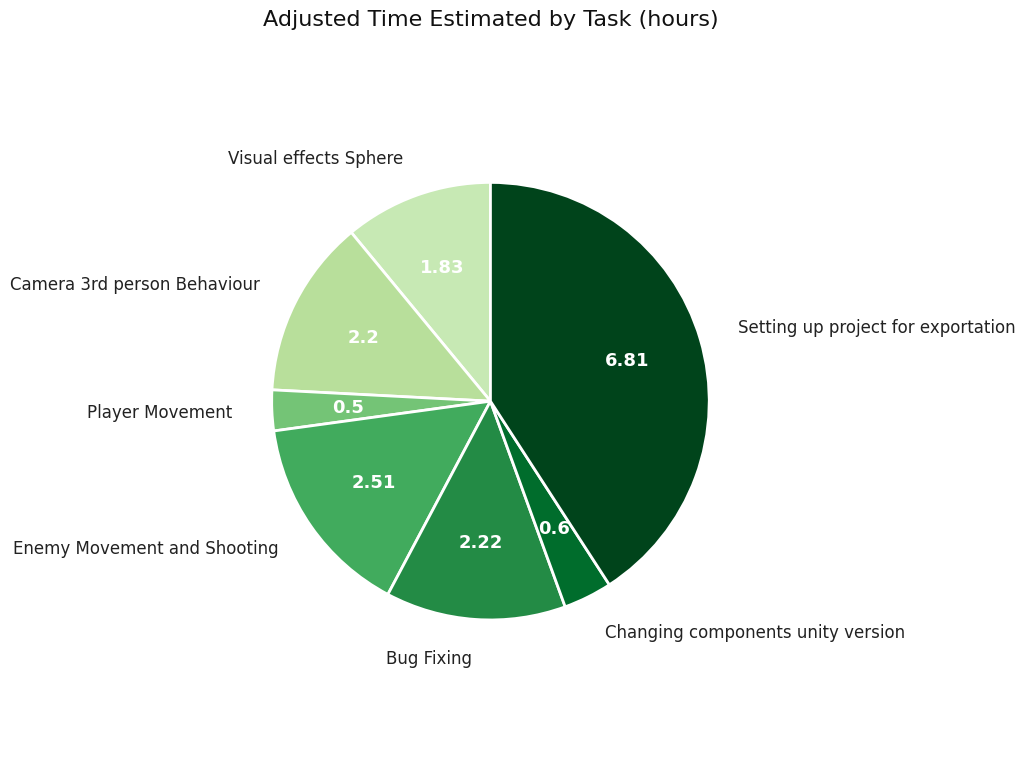

The Bug Fixing slice represents 1% of the pie. True or false?

False